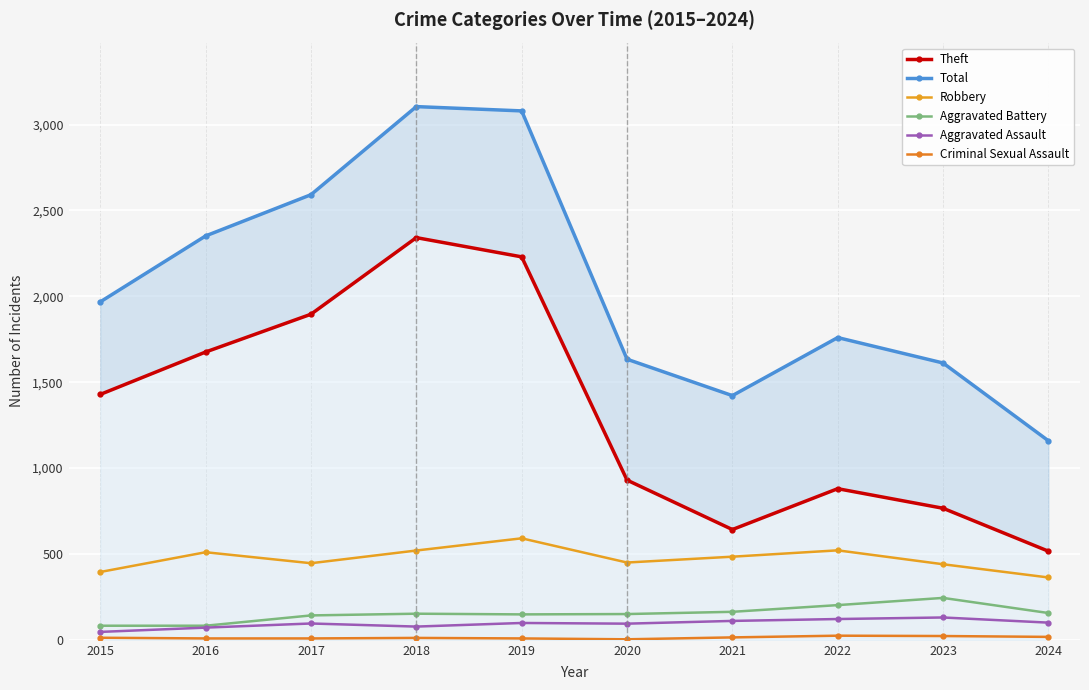

Reading right to left, extract all data points from this chart.

Theft: 2024=516	2023=766	2022=880	2021=642	2020=930	2019=2230	2018=2342	2017=1896	2016=1676	2015=1429
Total: 2024=1159	2023=1612	2022=1760	2021=1422	2020=1634	2019=3080	2018=3105	2017=2592	2016=2352	2015=1968
Robbery: 2024=363	2023=440	2022=521	2021=484	2020=450	2019=591	2018=520	2017=446	2016=510	2015=395
Aggravated Battery: 2024=156	2023=244	2022=202	2021=163	2020=150	2019=148	2018=152	2017=142	2016=82	2015=82
Aggravated Assault: 2024=100	2023=130	2022=121	2021=110	2020=94	2019=98	2018=77	2017=95	2016=71	2015=46
Criminal Sexual Assault: 2024=17	2023=22	2022=24	2021=14	2020=3	2019=8	2018=11	2017=8	2016=8	2015=12